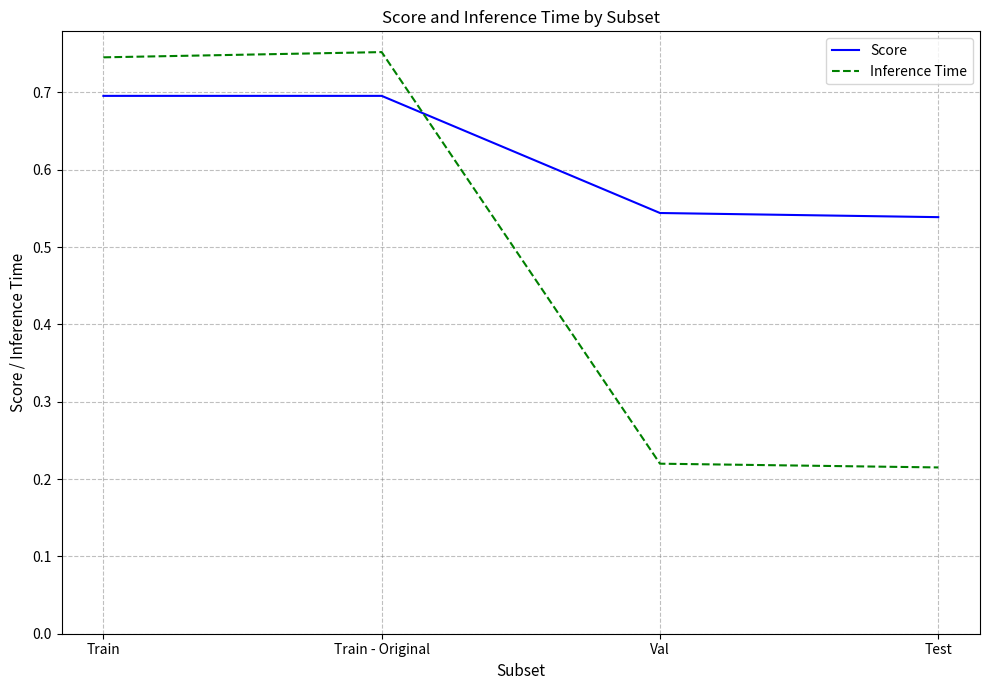

Does the chart display data point markers on the line(s)?

No